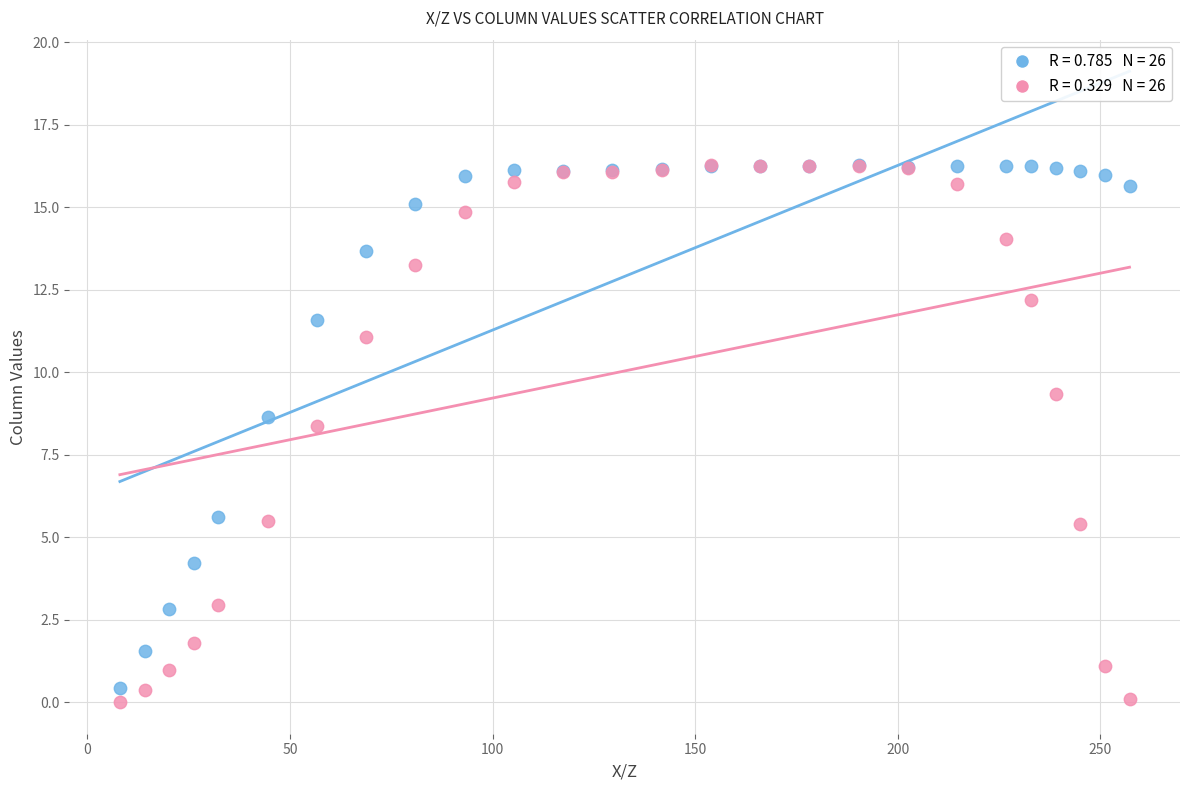

Across all series, what Y value is closest to 8?

8.4